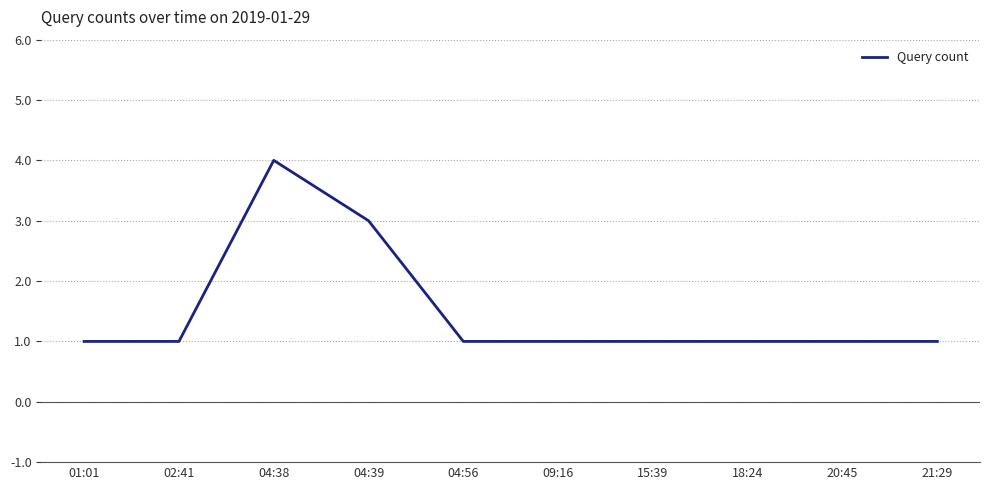

True or false: the data shows 4 at 04:38.

True